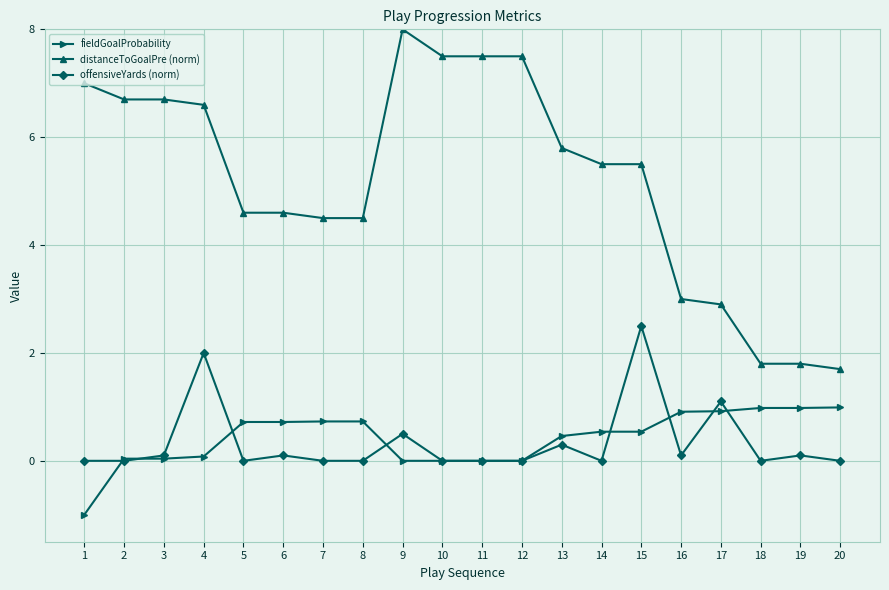

How many series are shown in this chart?

3